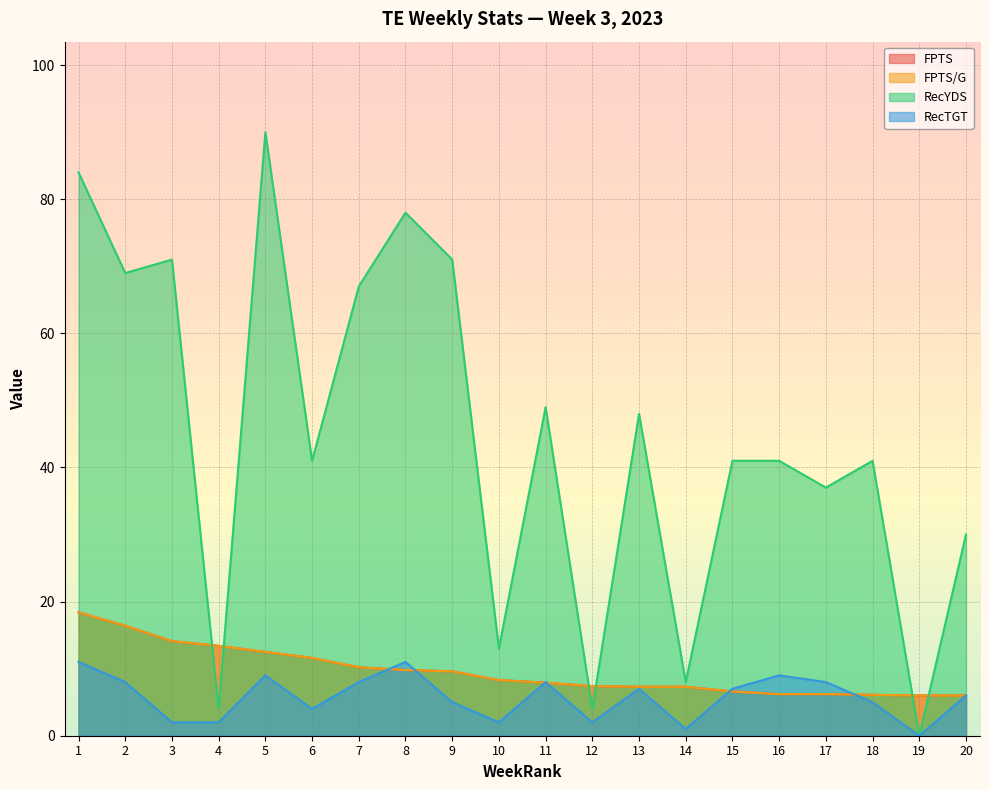

Reading left to right, extract all data points from this chart.

FPTS: 18.4	16.4	14.1	13.4	12.5	11.6	10.2	9.8	9.6	8.3	7.9	7.4	7.3	7.3	6.6	6.2	6.2	6.1	6.0	6.0
FPTS/G: 18.4	16.4	14.1	13.4	12.5	11.6	10.2	9.8	9.6	8.3	7.9	7.4	7.3	7.3	6.6	6.2	6.2	6.1	6.0	6.0
RecYDS: 84.0	69.0	71.0	4.0	90.0	41.0	67.0	78.0	71.0	13.0	49.0	4.0	48.0	8.0	41.0	41.0	37.0	41.0	0.0	30.0
RecTGT: 11.0	8.0	2.0	2.0	9.0	4.0	8.0	11.0	5.0	2.0	8.0	2.0	7.0	1.0	7.0	9.0	8.0	5.0	0.0	6.0